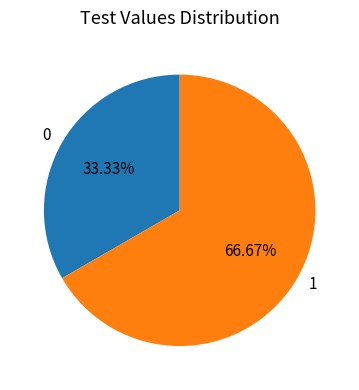

Which has a higher value, 1 or 0?

1